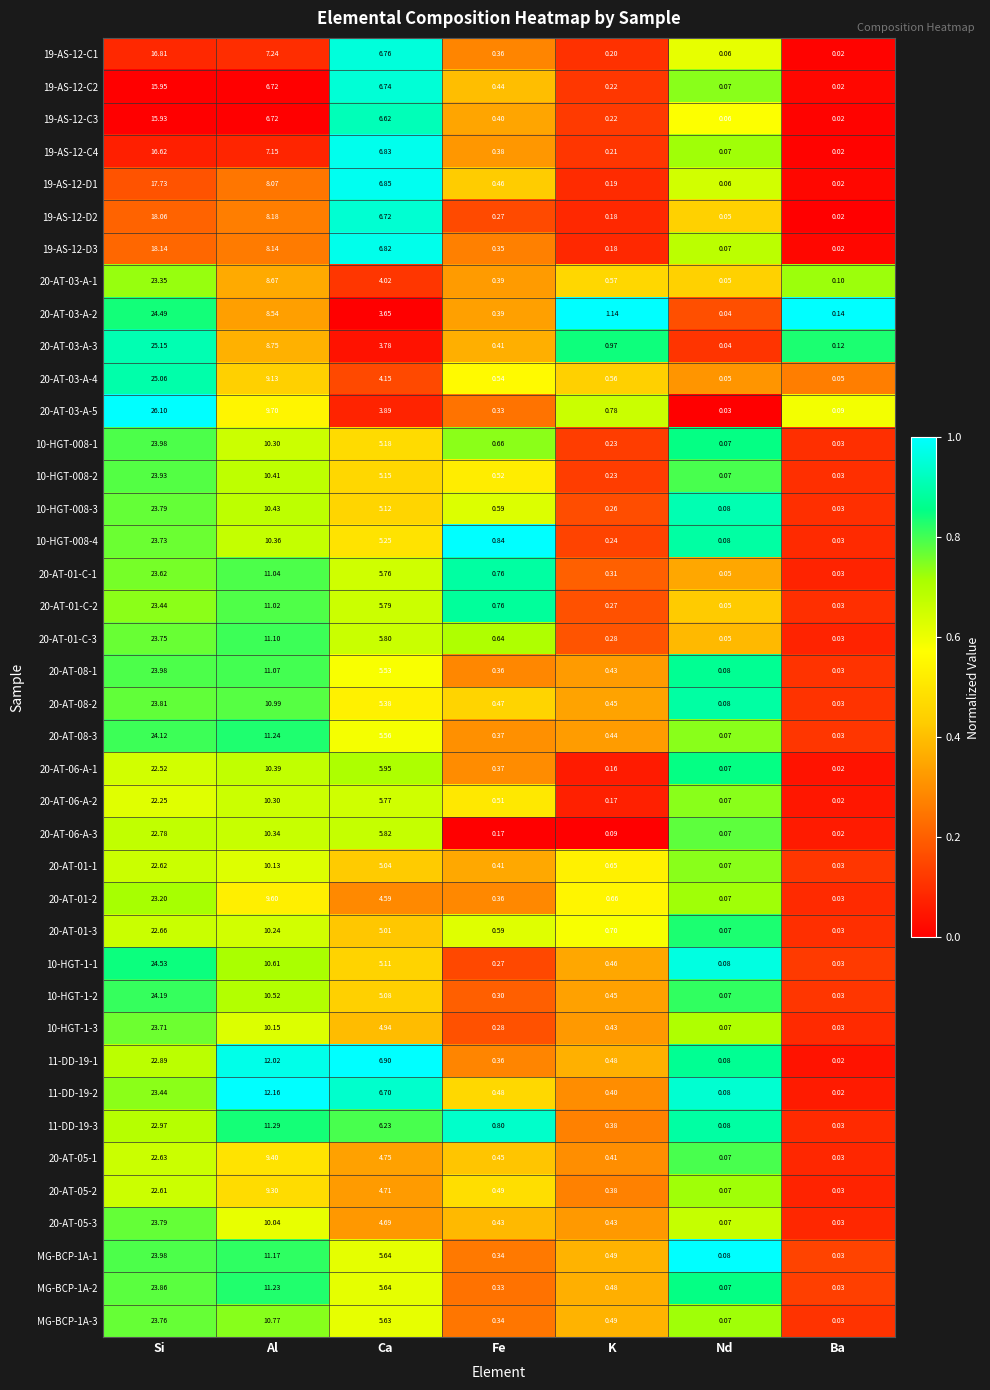

Rank the categories by 10-HGT-1-1 value from lowest to highest.

Ba, Nd, Fe, K, Ca, Al, Si